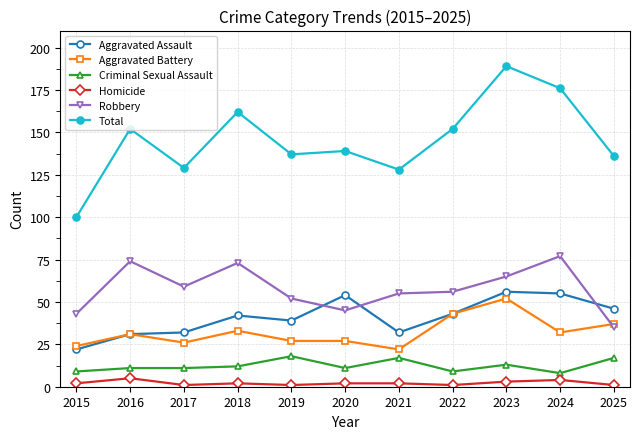

True or false: Total and Aggravated Assault cross at least once.

False